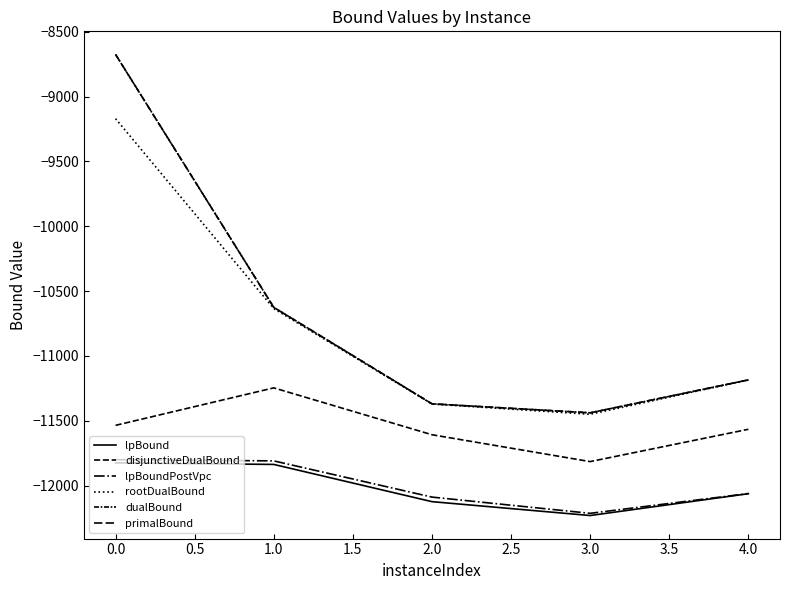

Is the value of primalBound at 1.0 greater than the value of lpBoundPostVpc at 3.0?

Yes